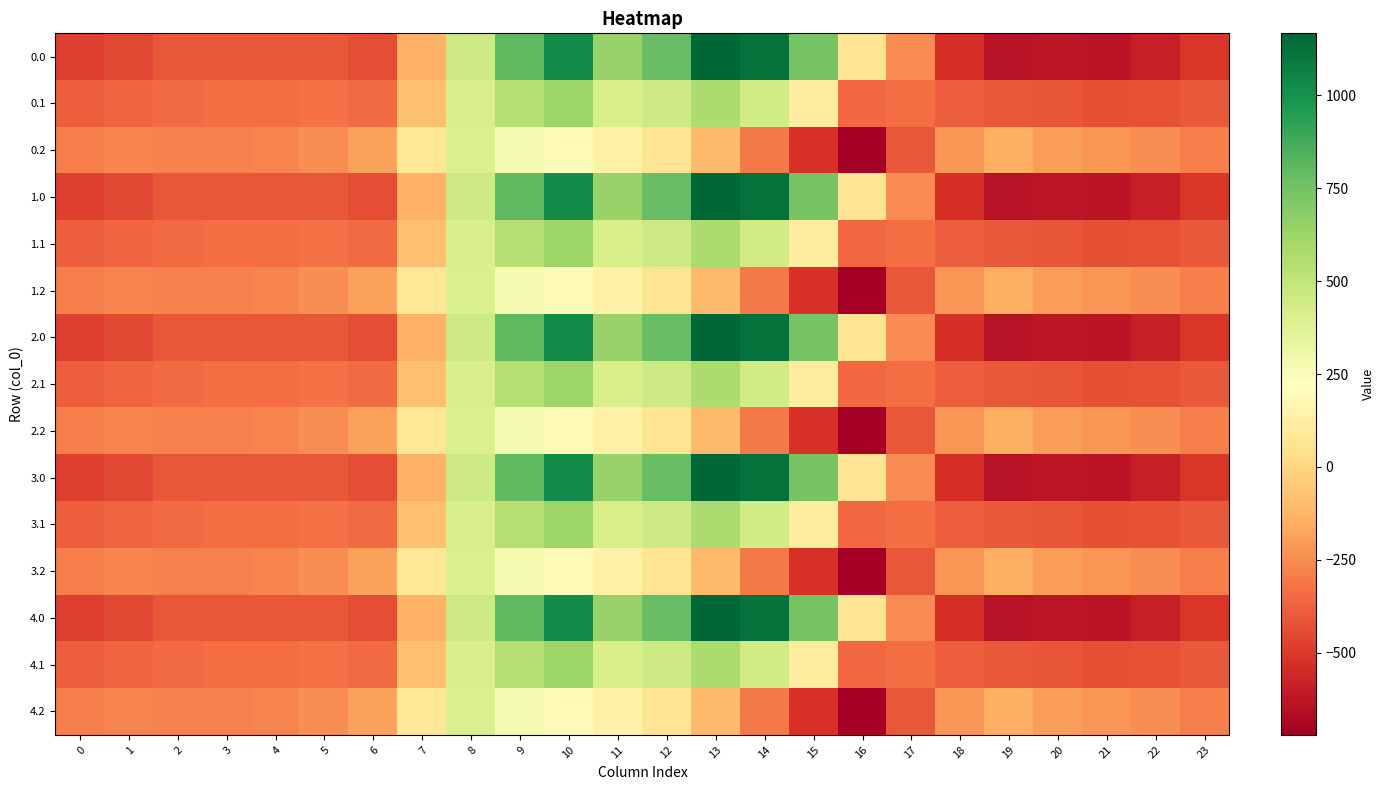

Count the number of categories in the chart.

24